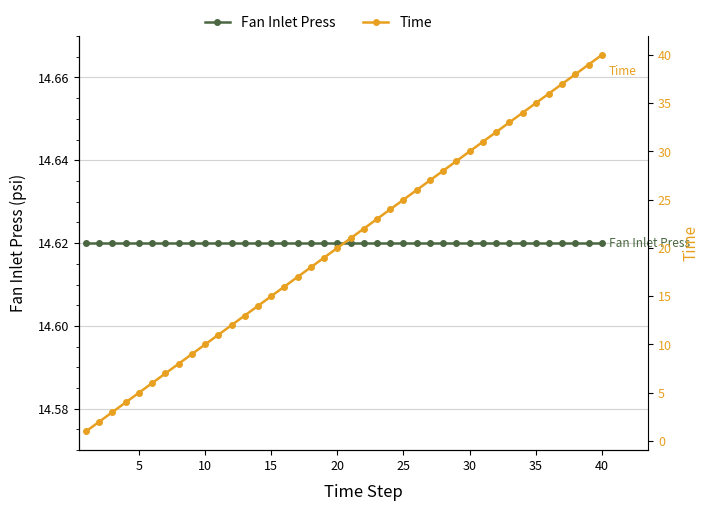

How many lines are shown in the chart?

2